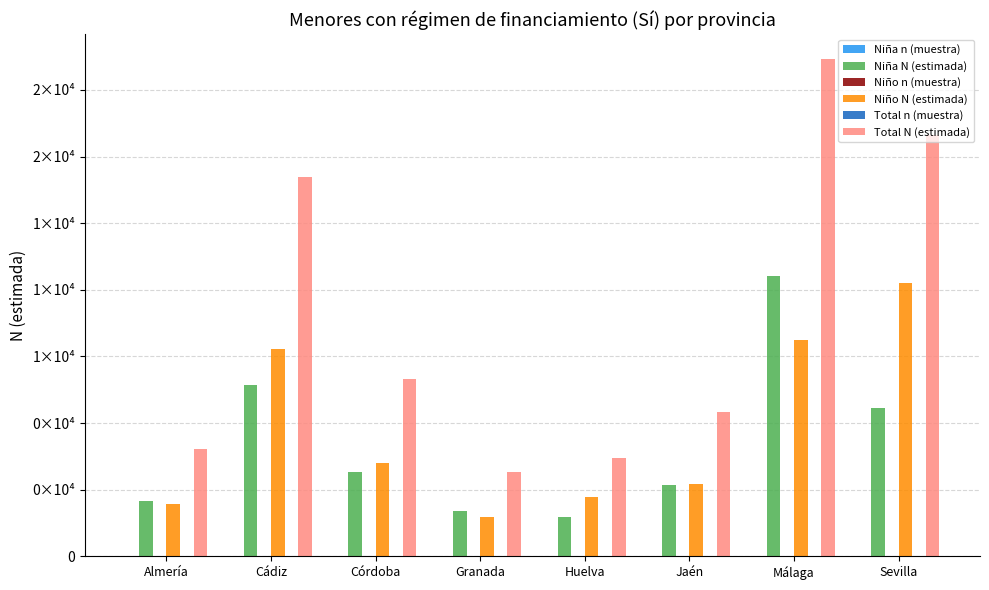

What is the spread (max minus min) of values at Málaga?

18646